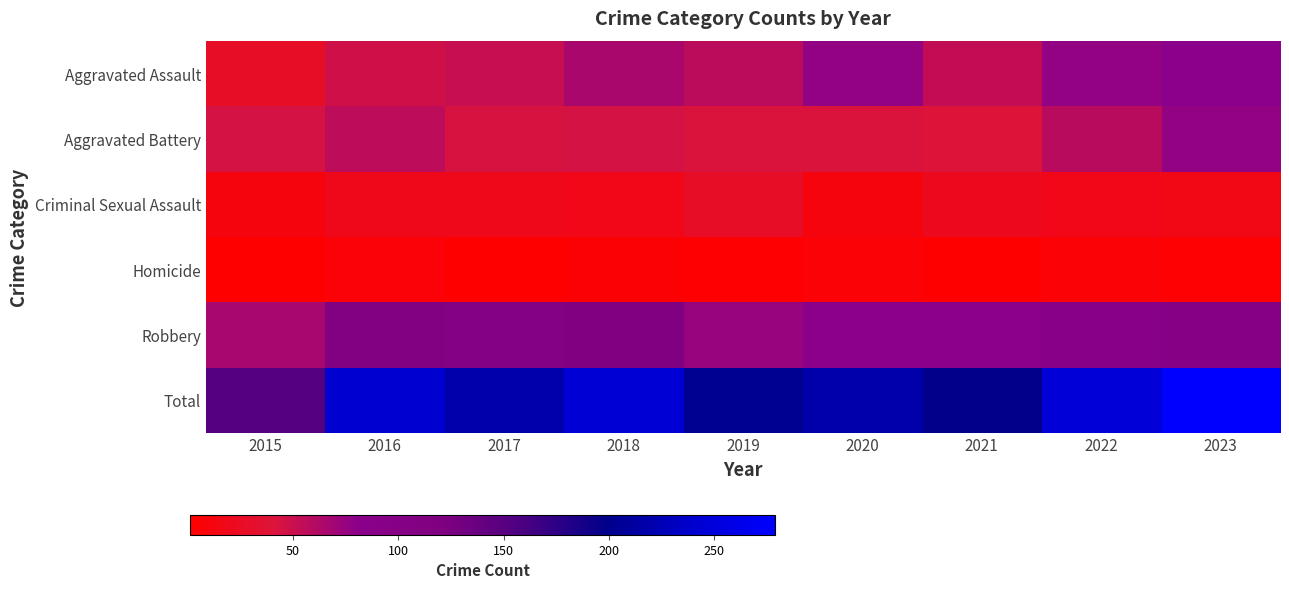

Which series changed the most between 2016 and 2021?

Total